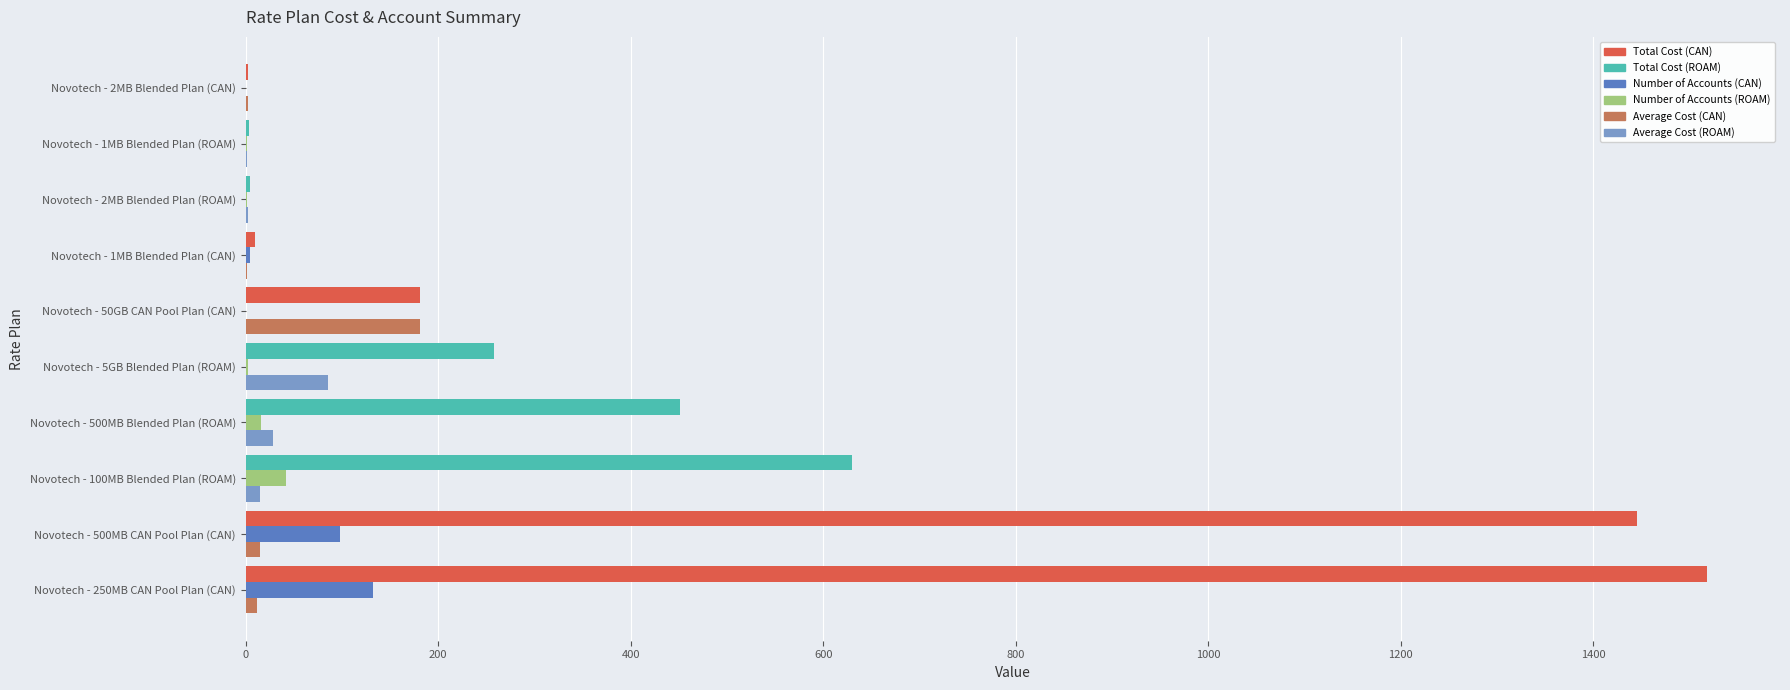

At which category is the sum across all series the highest?

Novotech - 250MB CAN Pool Plan (CAN)